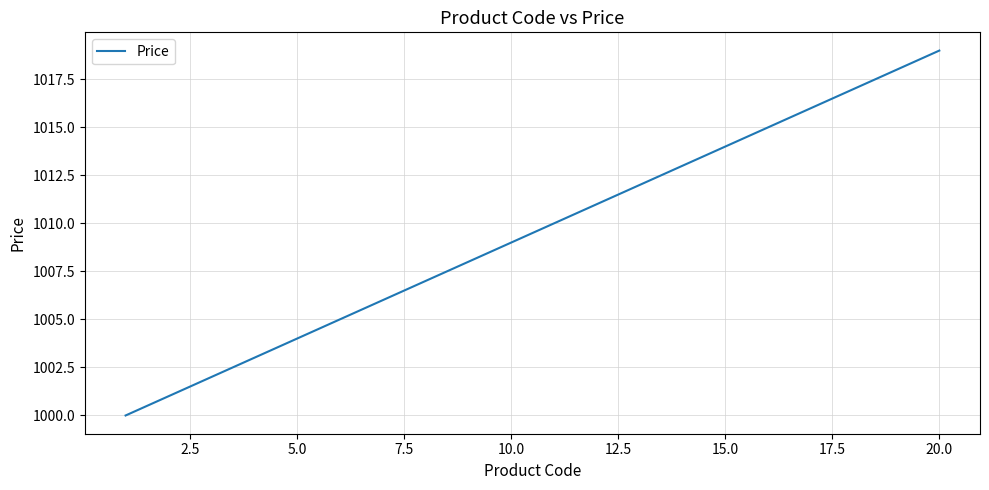

How many distinct data groups are displayed?

1